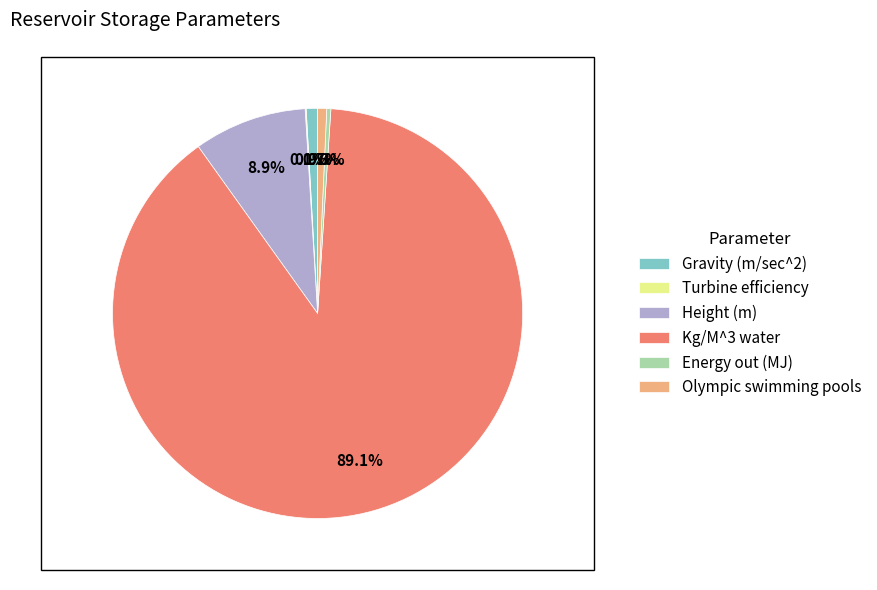

Which slice is the largest?

Kg/M^3 water